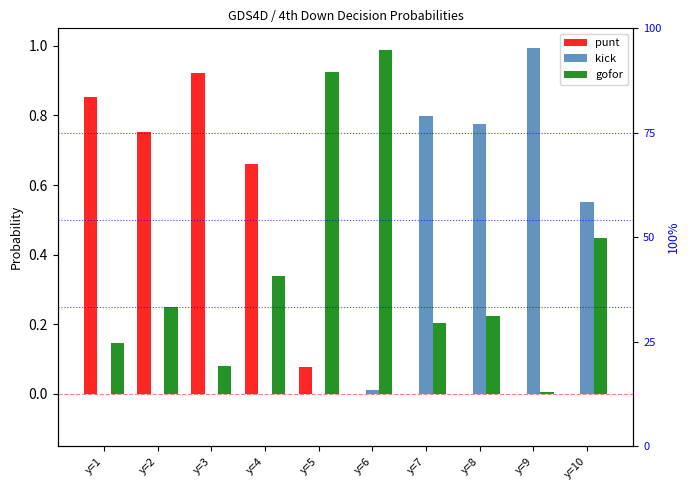

What is the average value of the punt series?

0.3